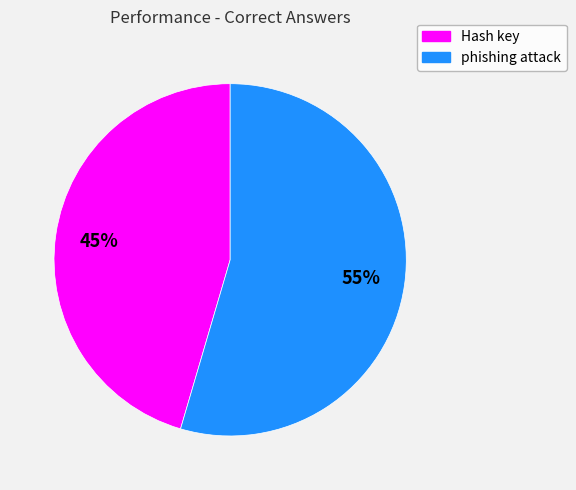

What is the smallest slice in the pie chart?

Hash key